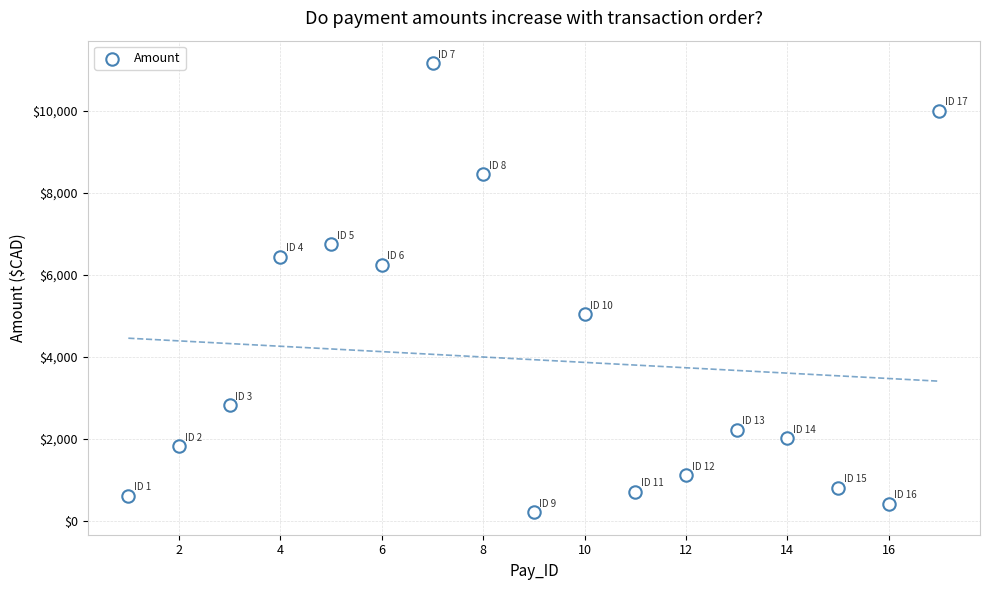

What is the range of X values (max minus min)?

16.0